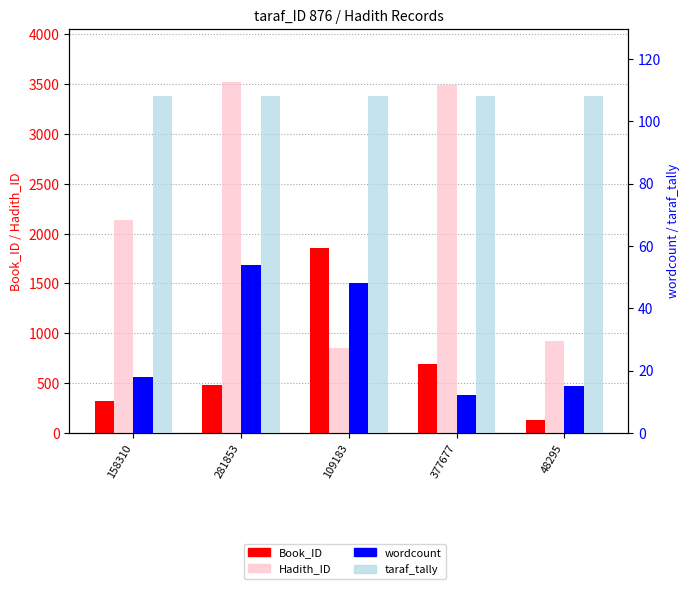

What is the label of the 4th bar from the left?

377677